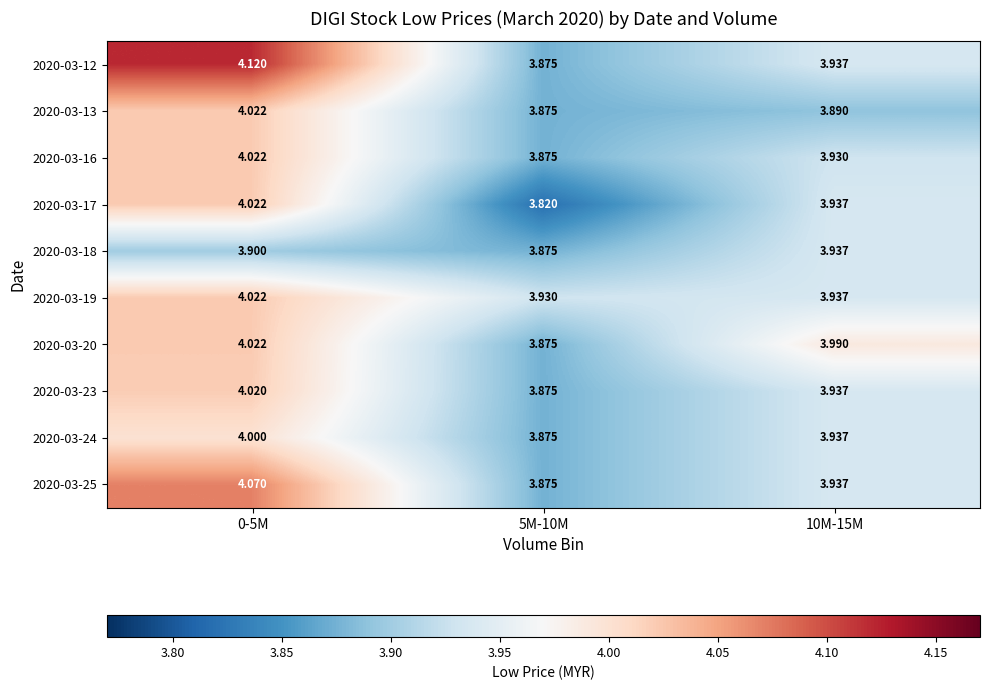

Is the value of 2020-03-13 at 5M-10M greater than the value of 2020-03-20 at 0-5M?

No